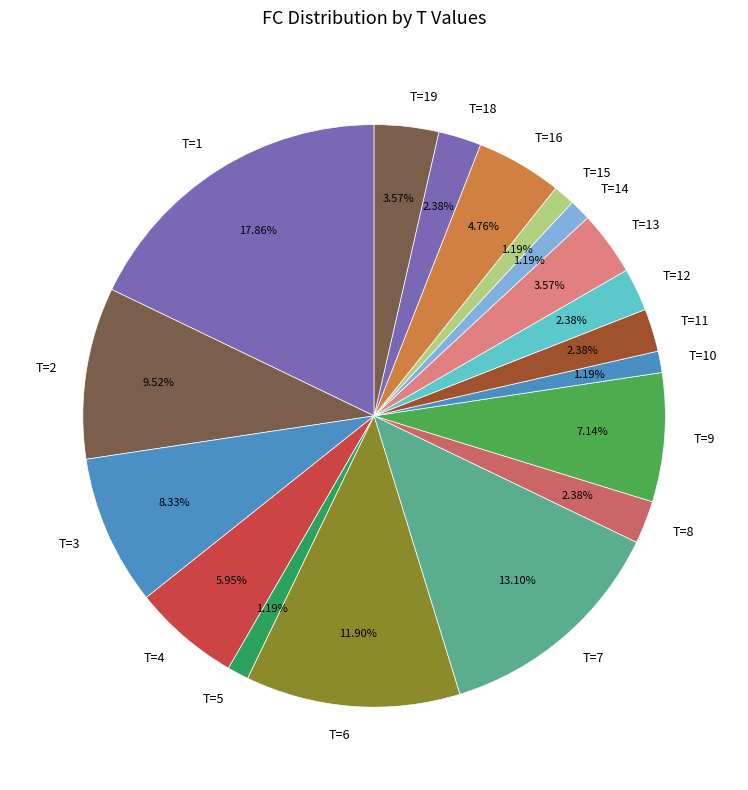

Which has a higher value, T=6 or T=13?

T=6